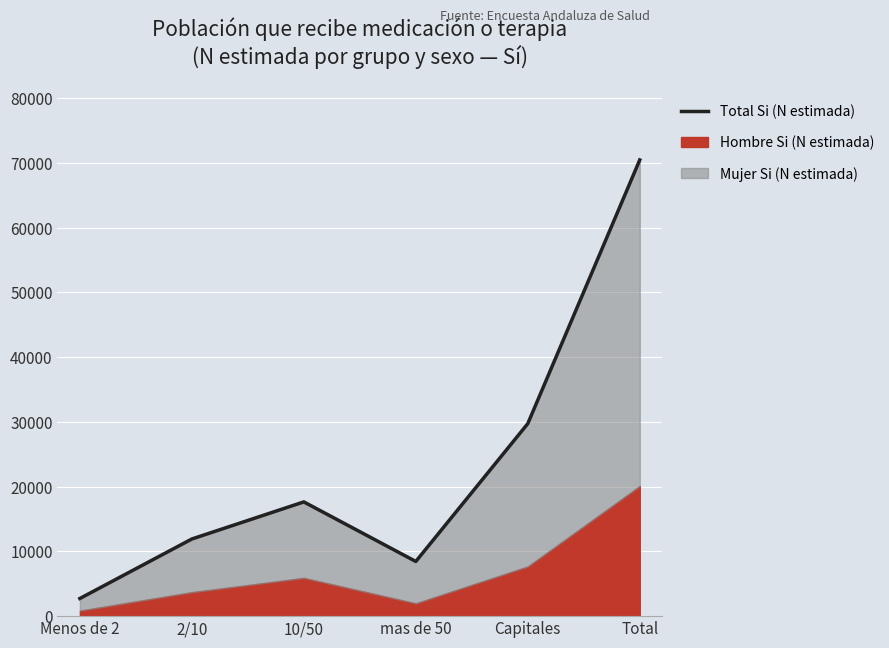

Read the value at Capitales.

29721